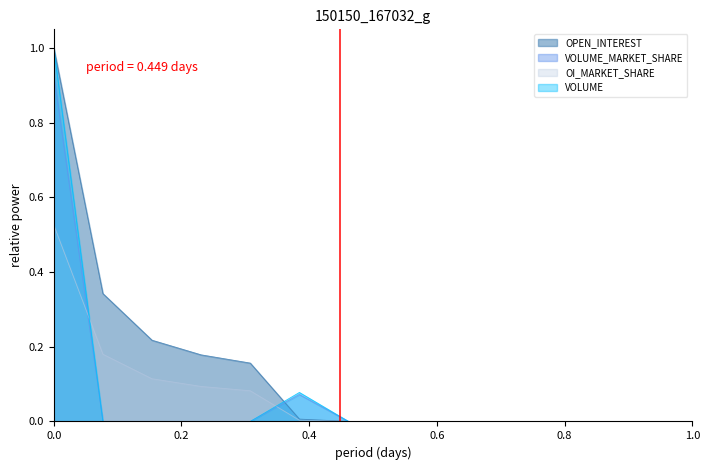

Does the chart have visible grid lines?

No